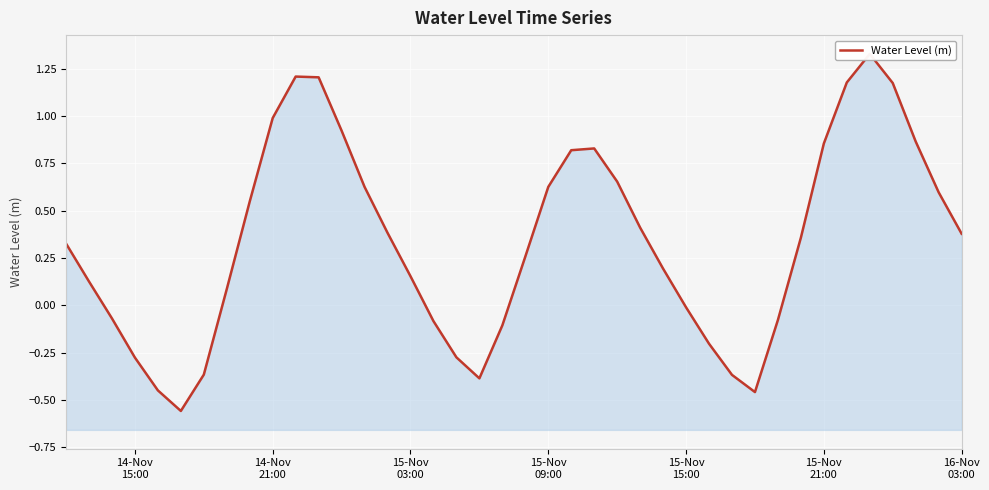

What is the difference between the maximum and minimum values?

1.9